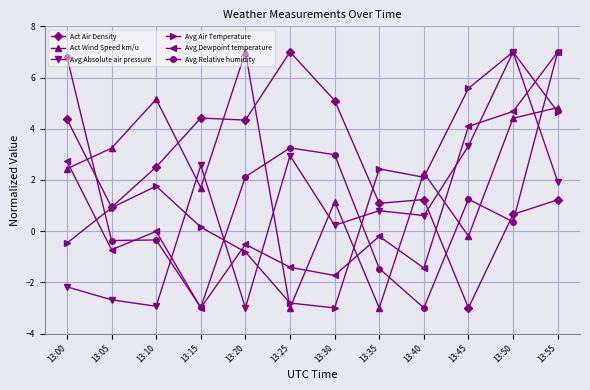

How many lines are shown in the chart?

6